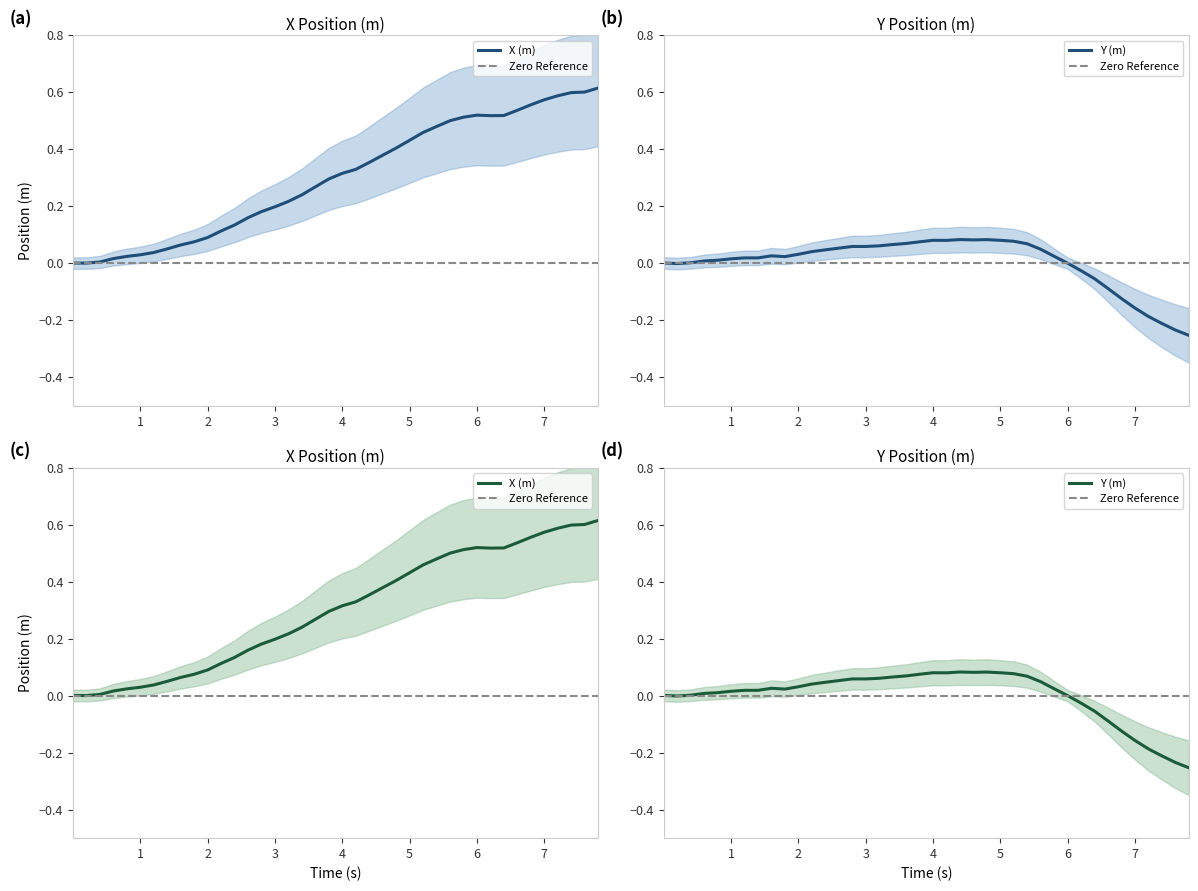

What is the highest value of the Y_m series?

0.1